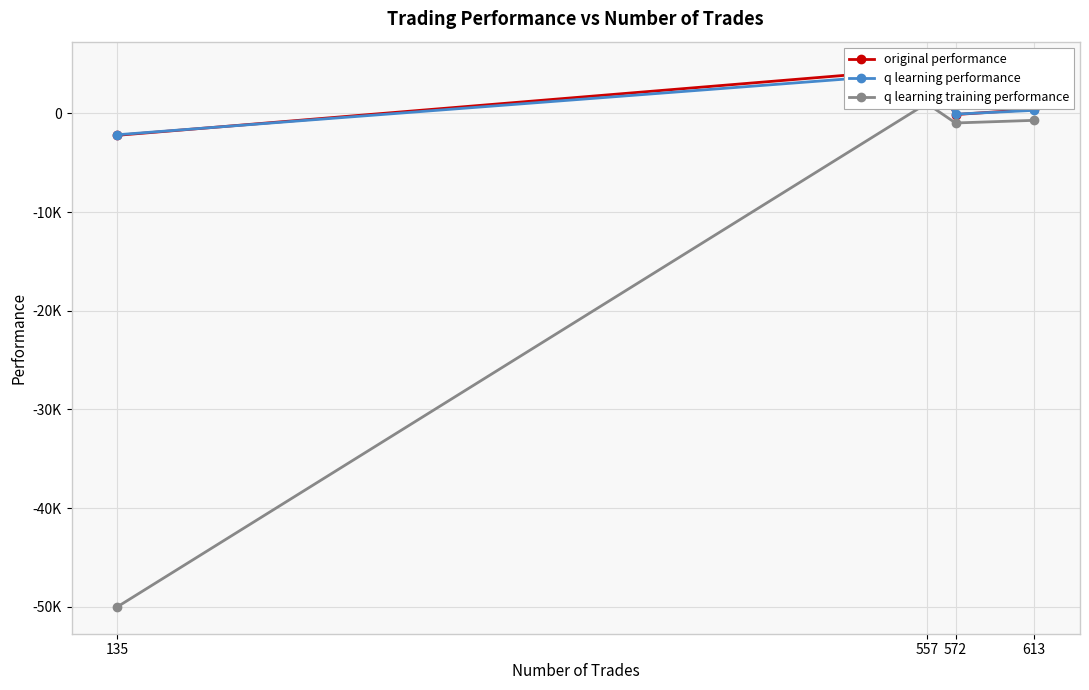

In q learning performance, how many points are lower than both neighbors (excluding endpoints)?

1